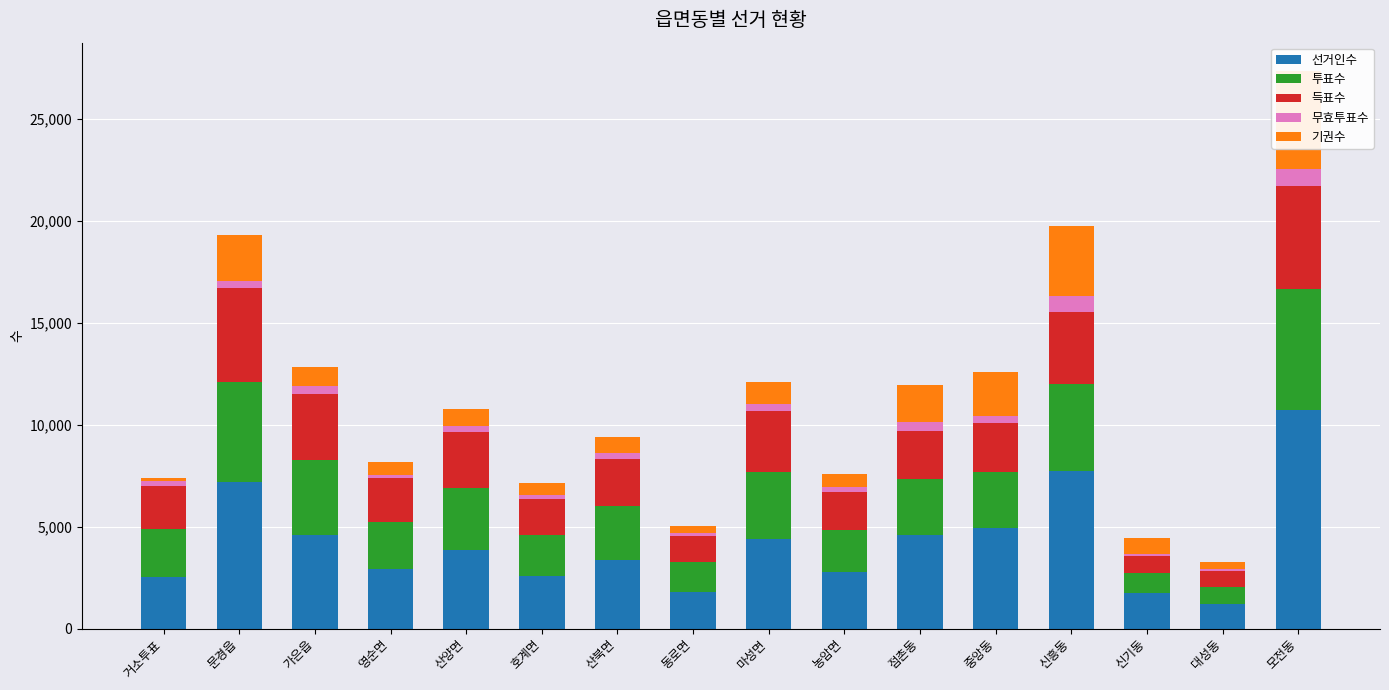

Reading right to left, list all the values displayed in this chart.

선거인수: 모전동=10728	대성동=1208	신기동=1745	신흥동=7708	중앙동=4921	점촌동=4593	농암면=2759	마성면=4384	동로면=1783	산북면=3376	호계면=2568	산양면=3854	영순면=2923	가은읍=4590	문경읍=7176	거소투표=2513
투표수: 모전동=5907	대성동=851	신기동=961	신흥동=4302	중앙동=2754	점촌동=2757	농암면=2081	마성면=3313	동로면=1463	산북면=2618	호계면=2001	산양면=3049	영순면=2309	가은읍=3658	문경읍=4938	거소투표=2358
득표수: 모전동=5061	대성동=743	신기동=850	신흥동=3521	중앙동=2382	점촌동=2350	농암면=1863	마성면=2958	동로면=1301	산북면=2297	호계면=1790	산양면=2716	영순면=2138	가은읍=3269	문경읍=4572	거소투표=2124
무효투표수: 모전동=846	대성동=108	신기동=111	신흥동=781	중앙동=372	점촌동=407	농암면=218	마성면=355	동로면=162	산북면=321	호계면=211	산양면=333	영순면=171	가은읍=389	문경읍=366	거소투표=234
기권수: 모전동=4821	대성동=357	신기동=784	신흥동=3406	중앙동=2167	점촌동=1836	농암면=678	마성면=1071	동로면=320	산북면=758	호계면=567	산양면=805	영순면=614	가은읍=932	문경읍=2238	거소투표=155